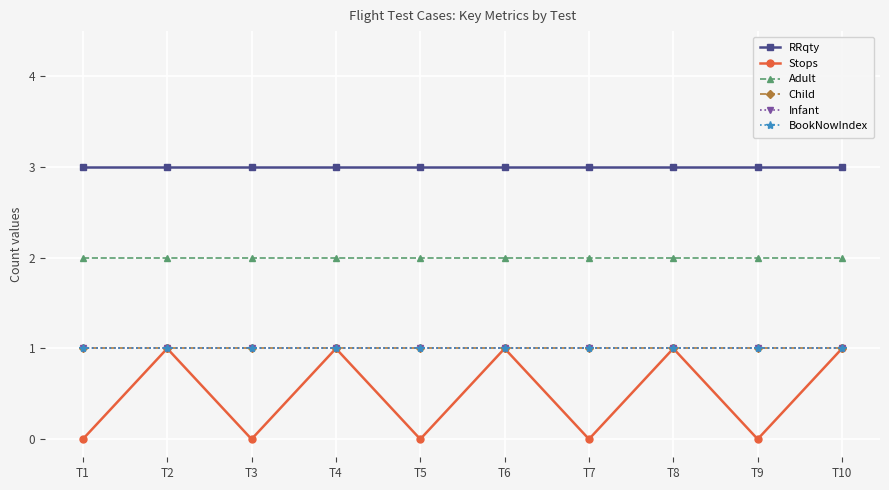

Which category has the lowest value across all series?

T1